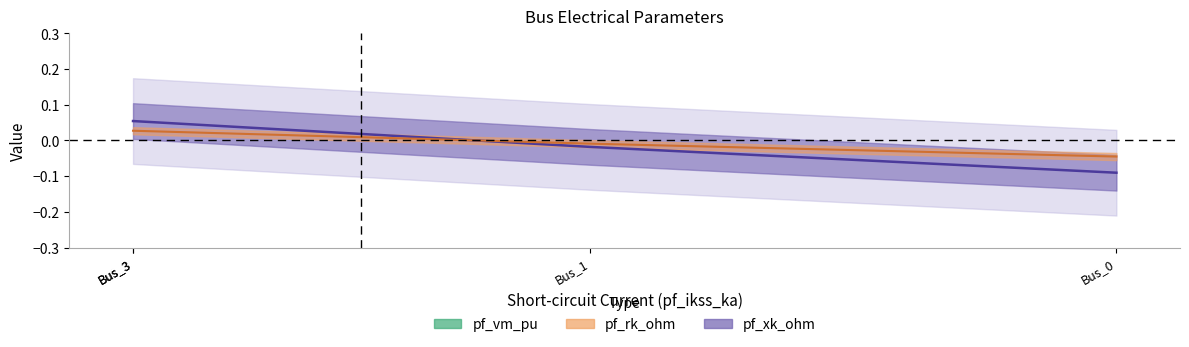

What is the value of the pf_vm_pu point at the 2nd from the left?

0.6